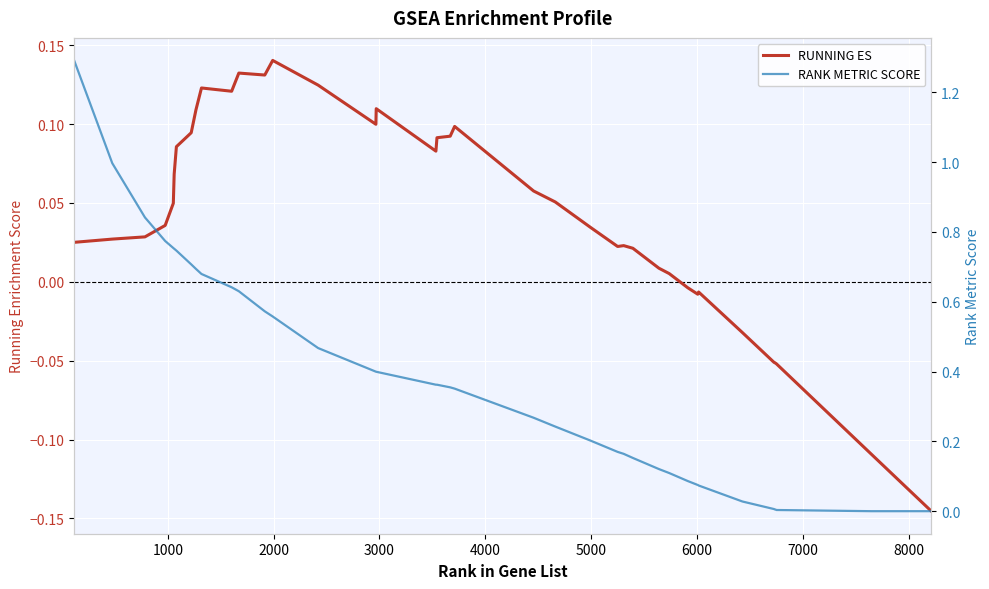

True or false: RANK METRIC SCORE and RUNNING ES cross at least once.

False